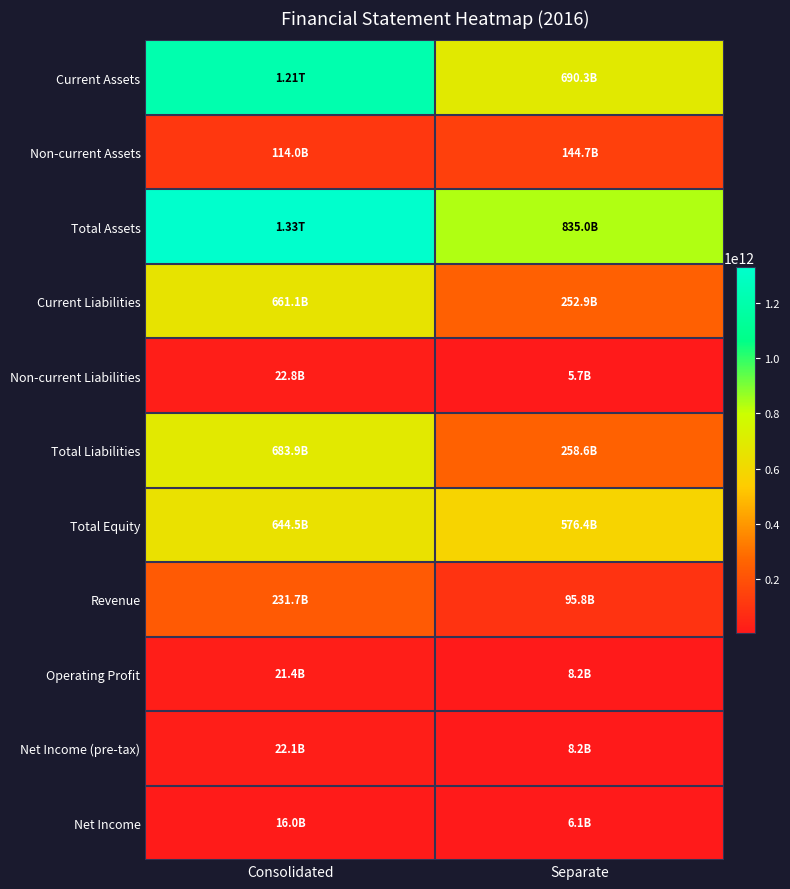

What is the greatest value displayed?

1328394399243